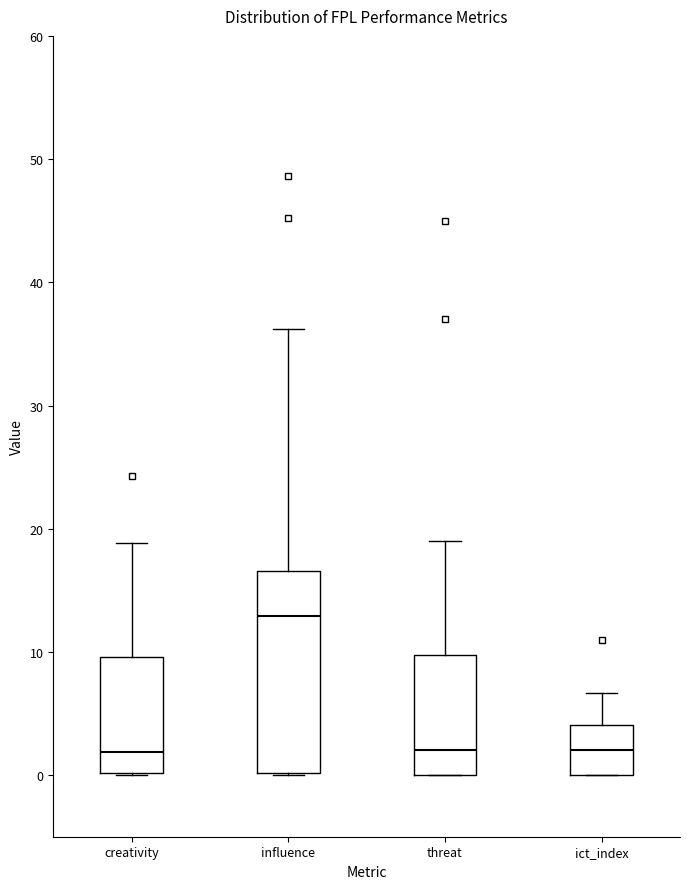

Comparing the boxes themselves (not the whiskers), which one is the tallest?

influence